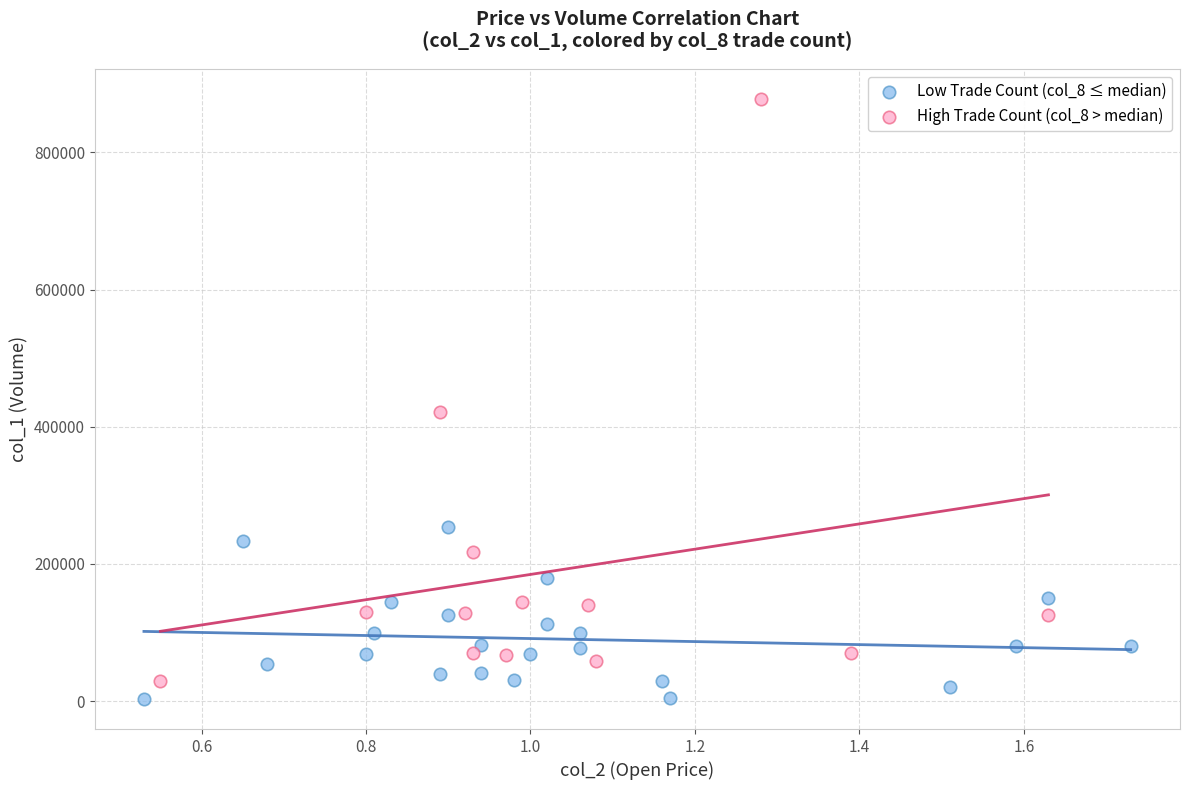

Which series has the widest spread of Y values?

High Trade Count (col_8 > median)